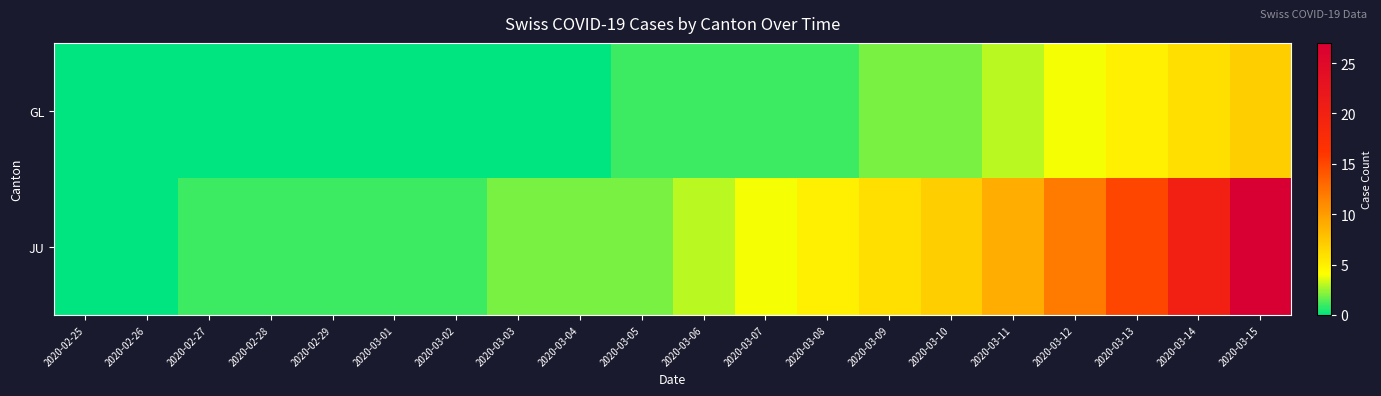

Rank the series by their average value, from highest to lowest.

JU, GL